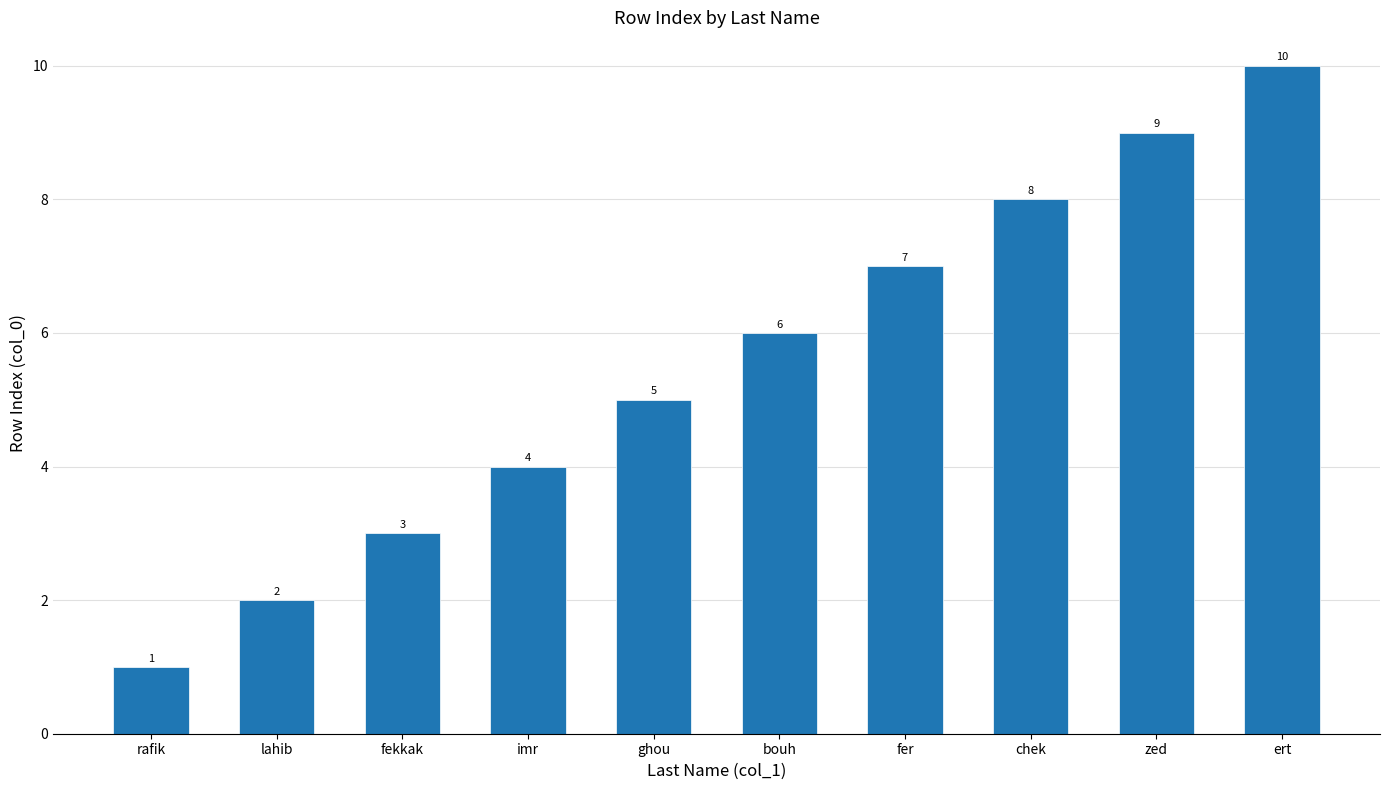

What is the value of the 10th bar from the left?

10